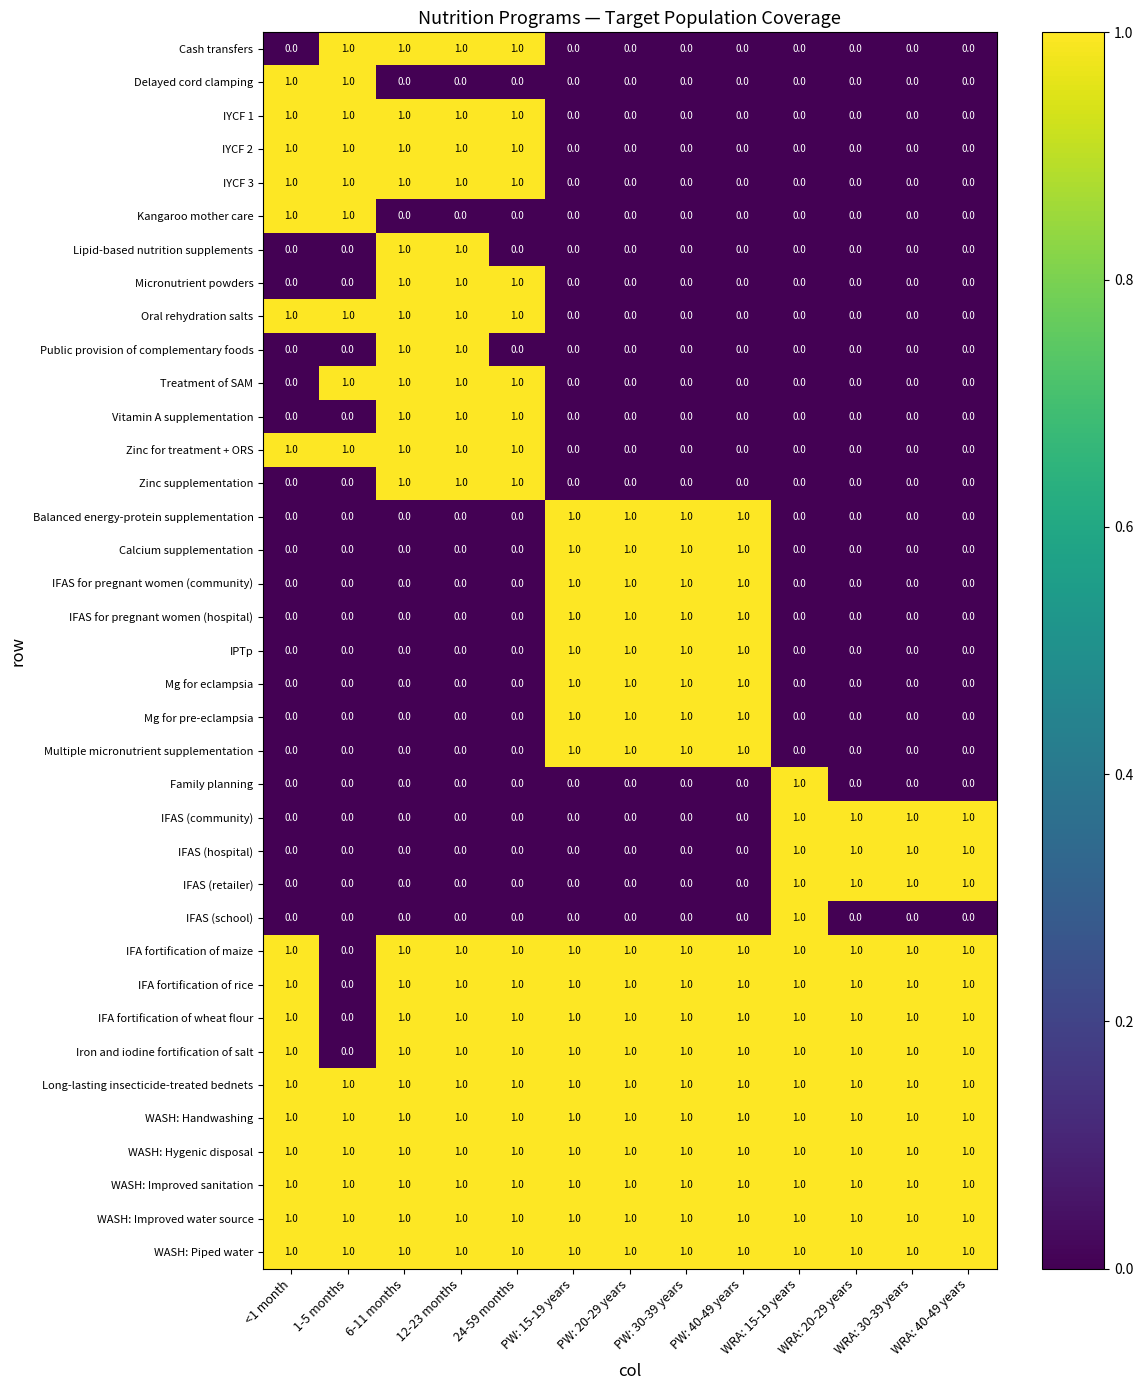

The IPTp series shows 0 at WRA: 30-39 years. True or false?

True